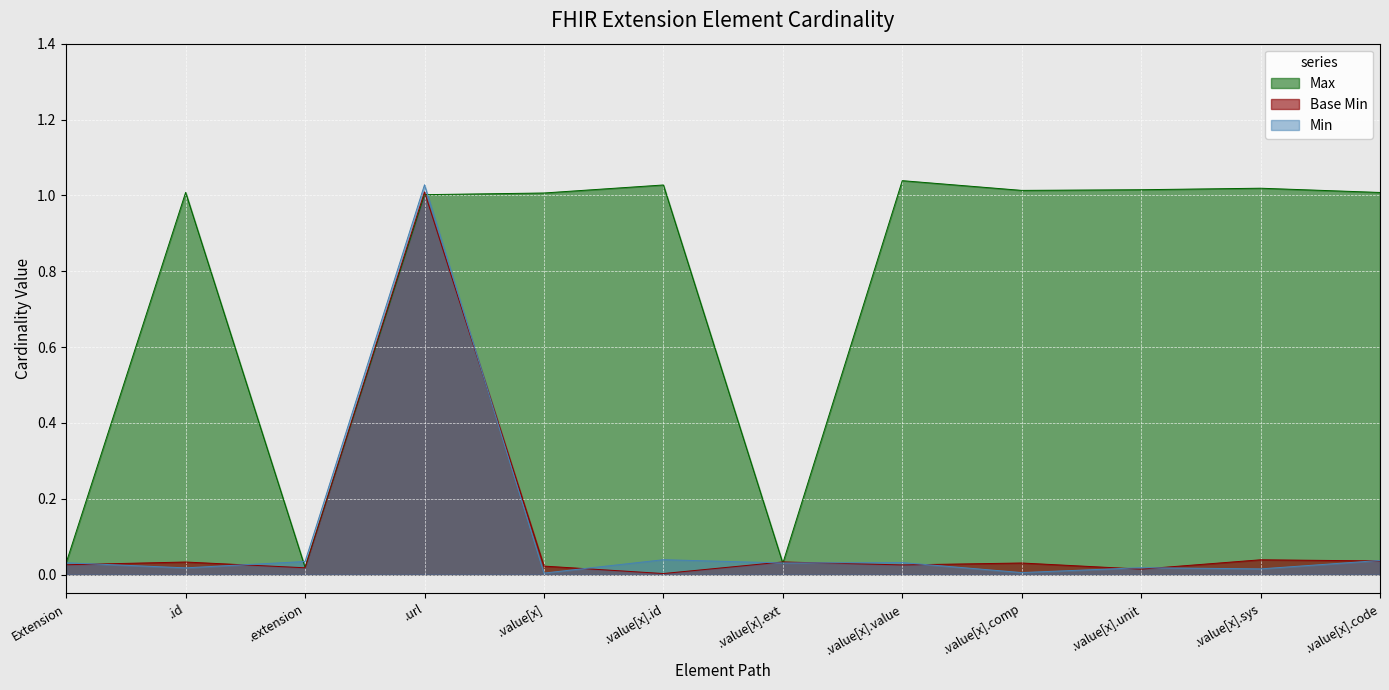

Is it true that Max equals 1.0 at .url?

True